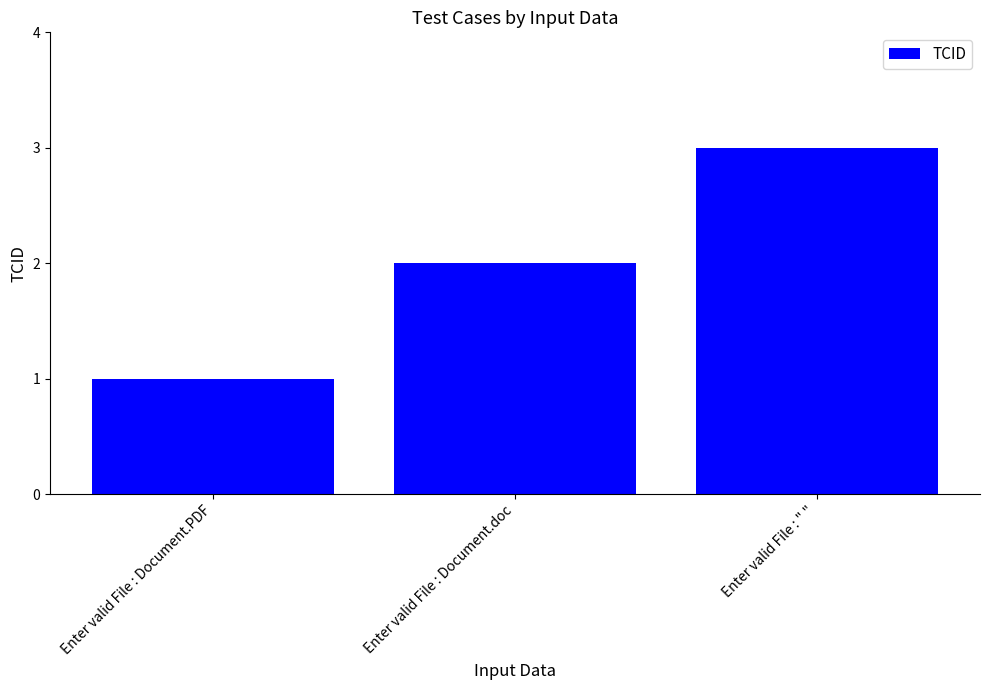

How many bars are there in total?

3